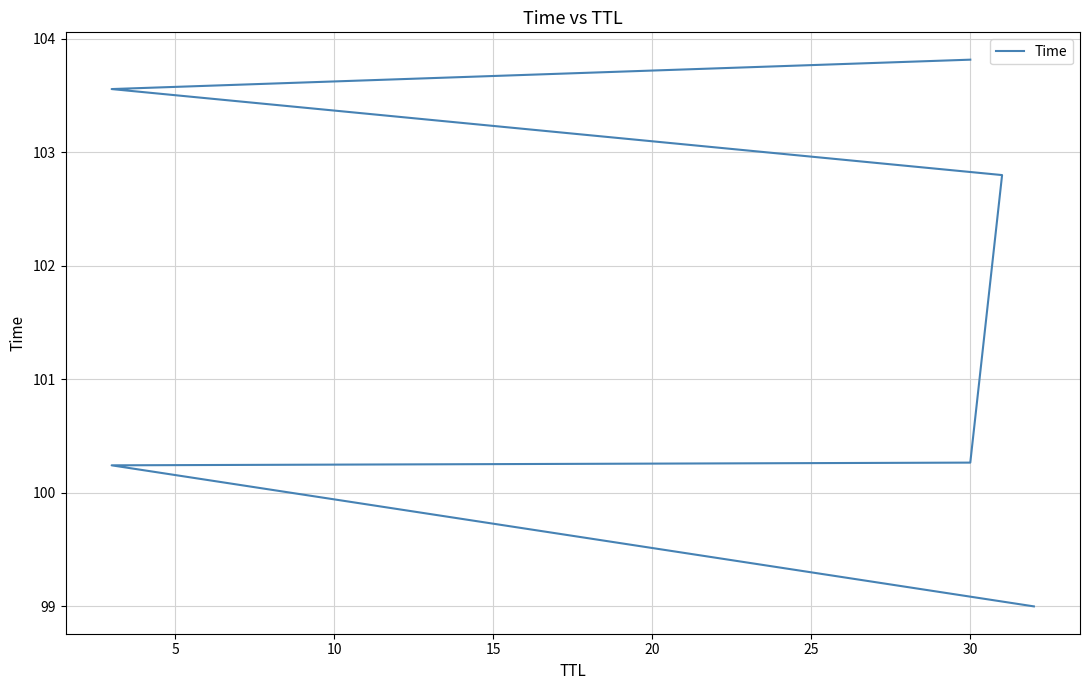

Between 25 and 5, which is larger?

25